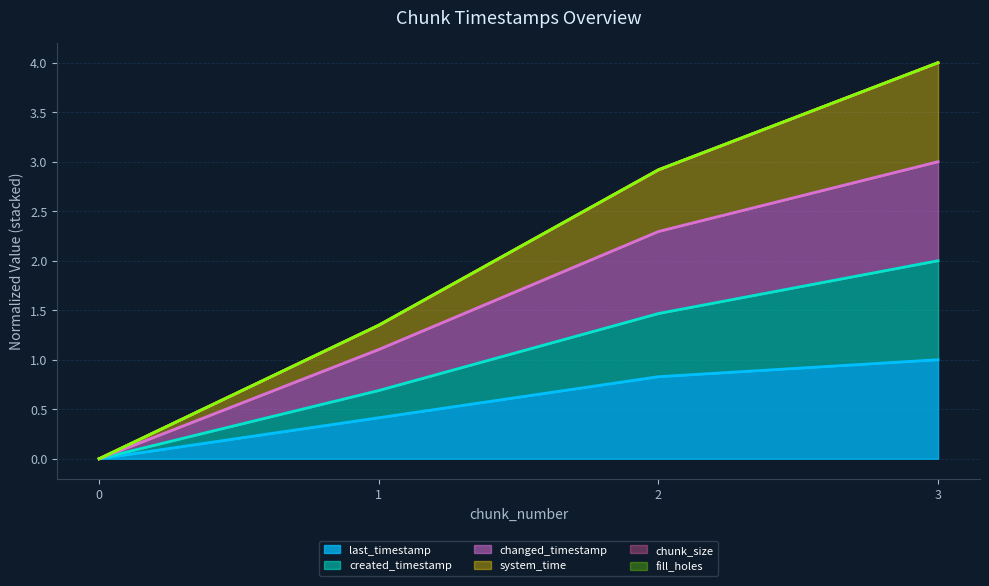

Which series has the largest range (max minus min)?

system_time